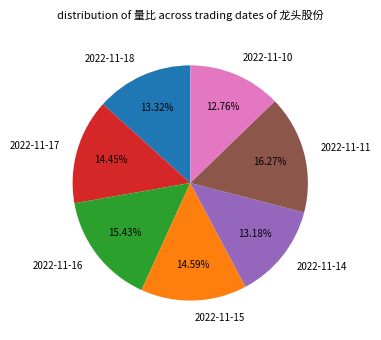

Which has a higher value, 2022-11-18 or 2022-11-15?

2022-11-15